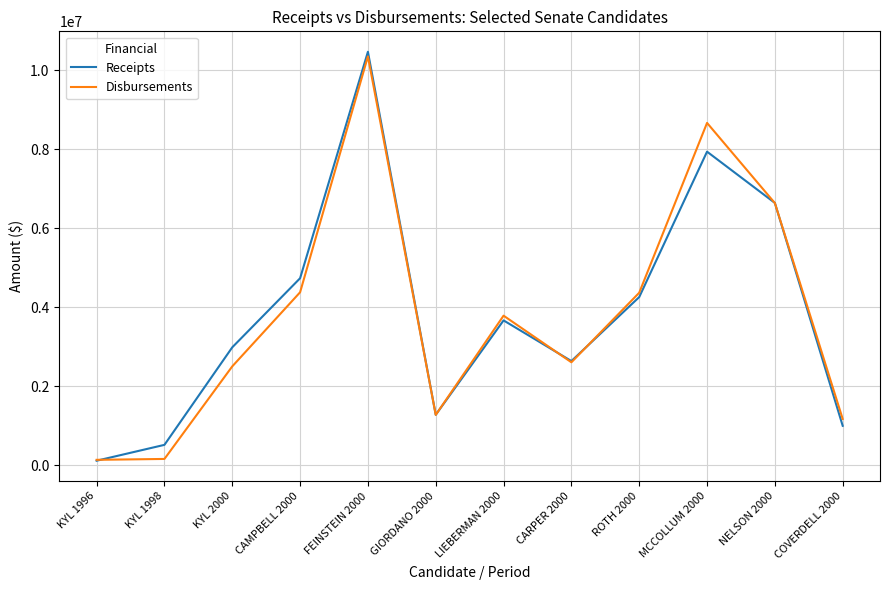

At which category is the sum across all series the highest?

FEINSTEIN 2000